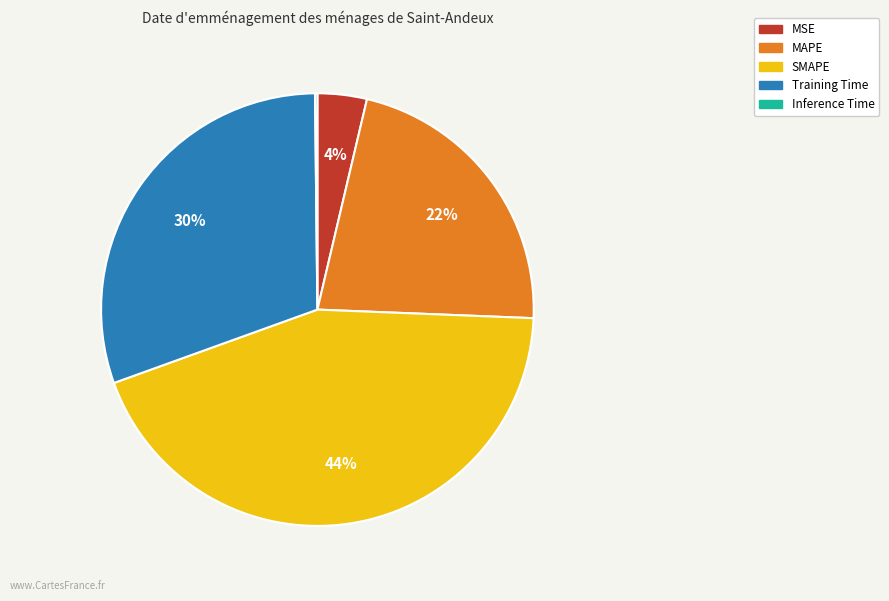

Which slice is the largest?

SMAPE